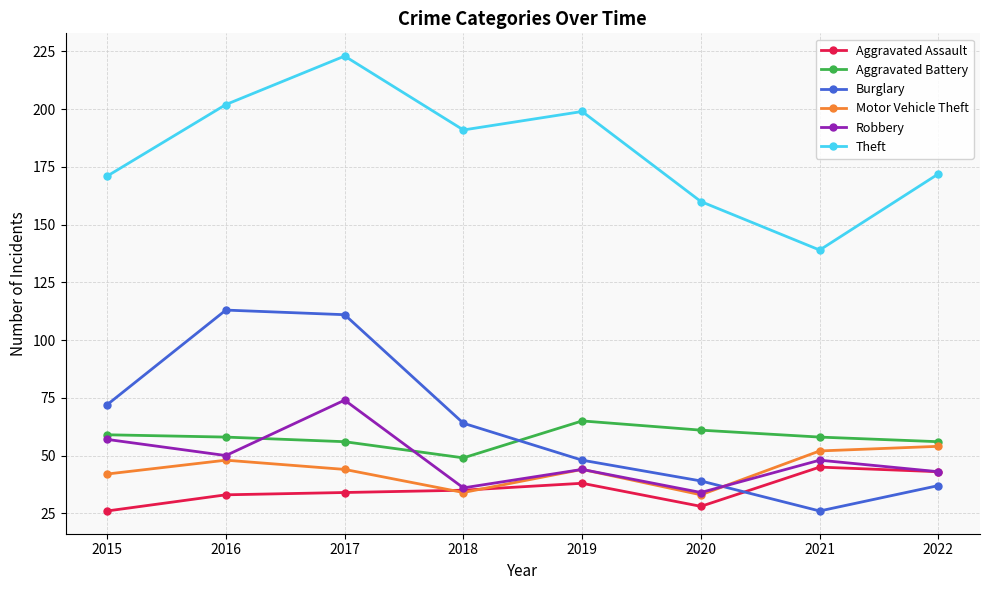

What is the sum of the Aggravated Battery values at 2021 and 2015?

117